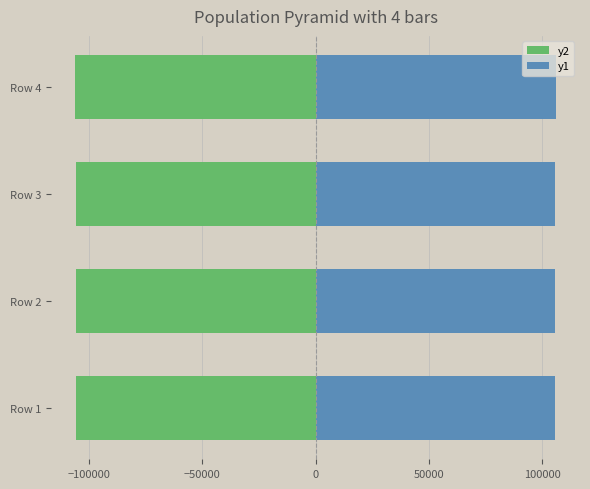

The y1 series shows 53142.3 at Row 1. True or false?

False